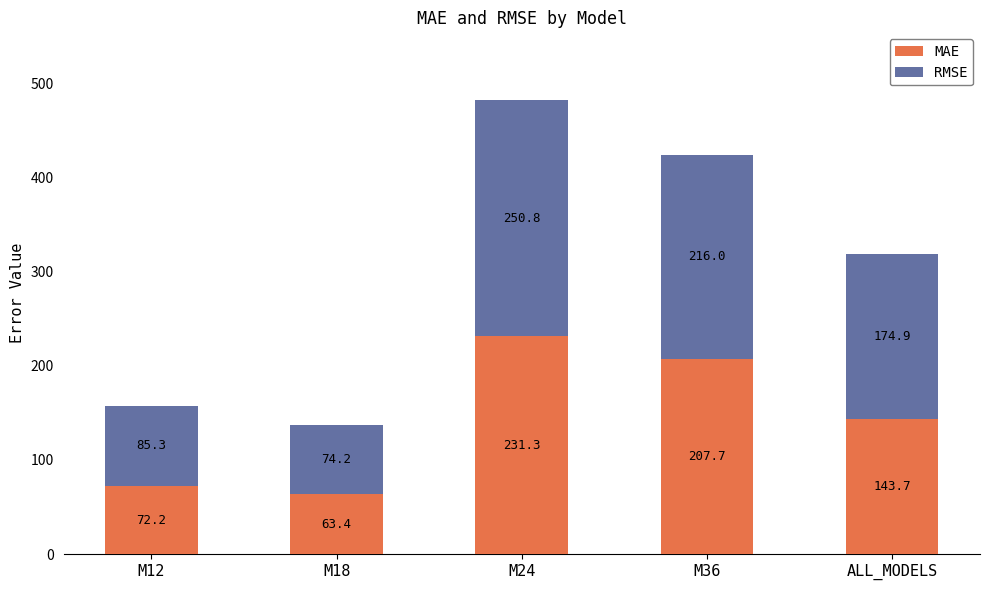

What is the sum of all MAE values?

718.3